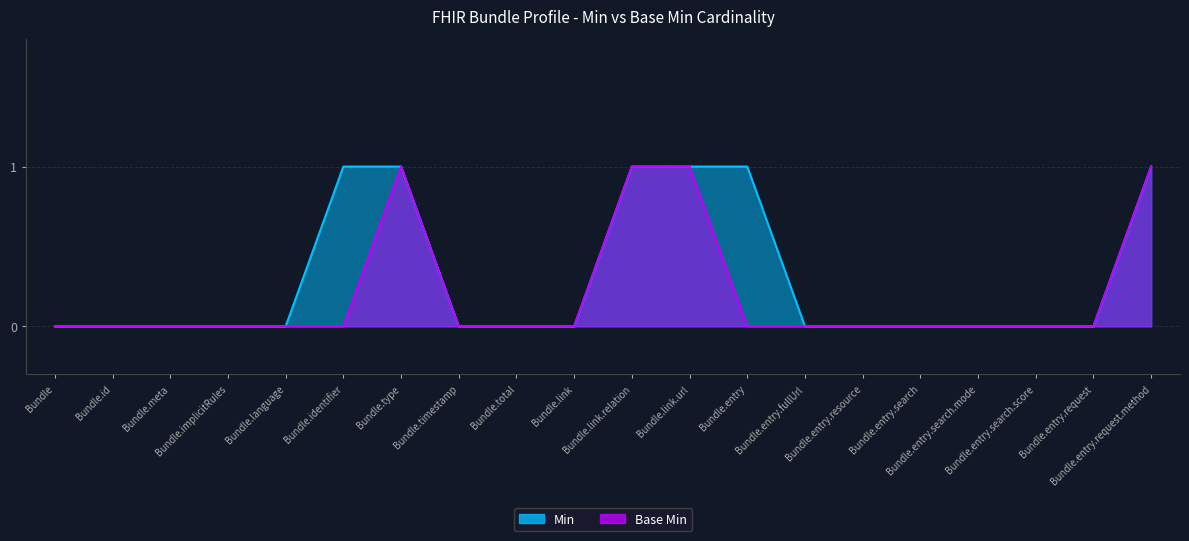

True or false: Base Min and Min cross at least once.

False